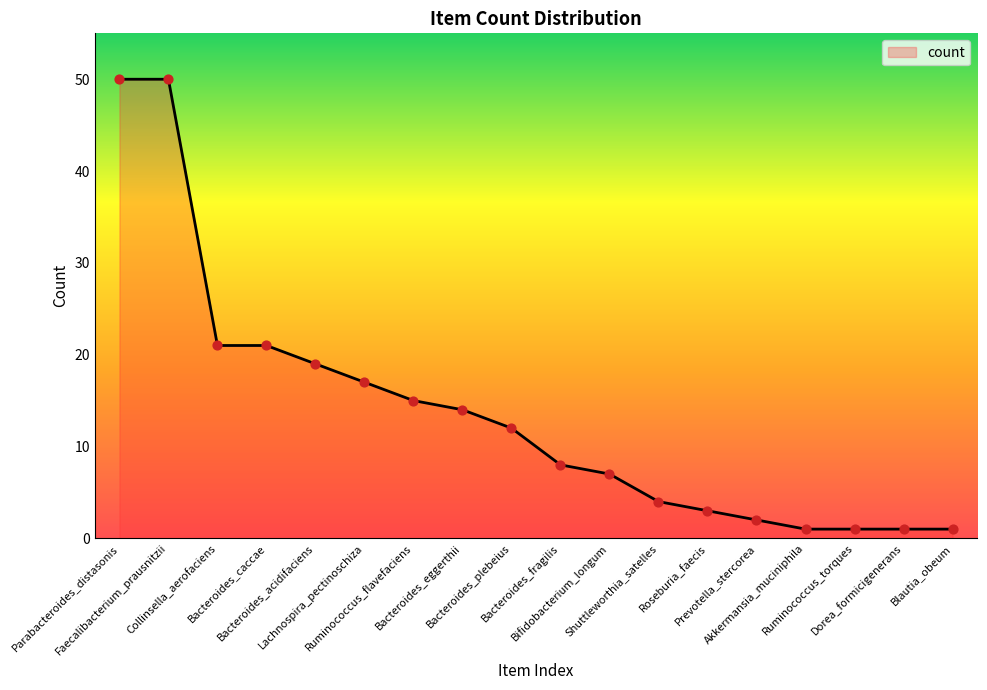

What is the change in value from Faecalibacterium_prausnitzii to Blautia_obeum?

-49